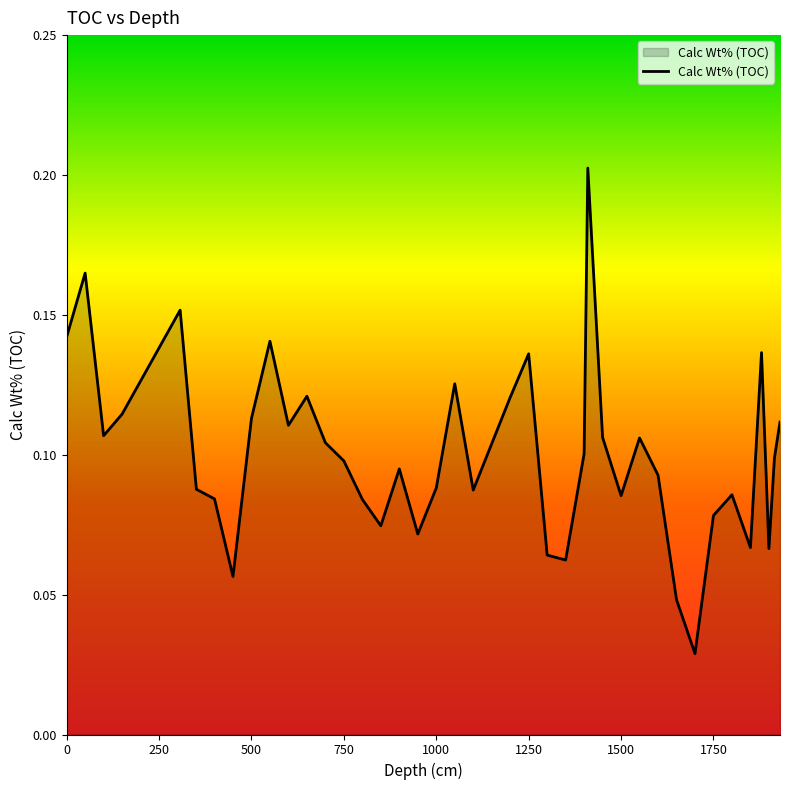

The value at 500 is 0.2. True or false?

False